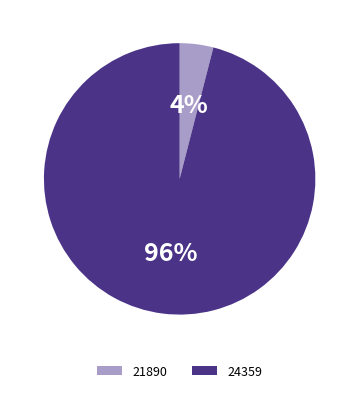

True or false: 24359 accounts for 96% of the total.

True